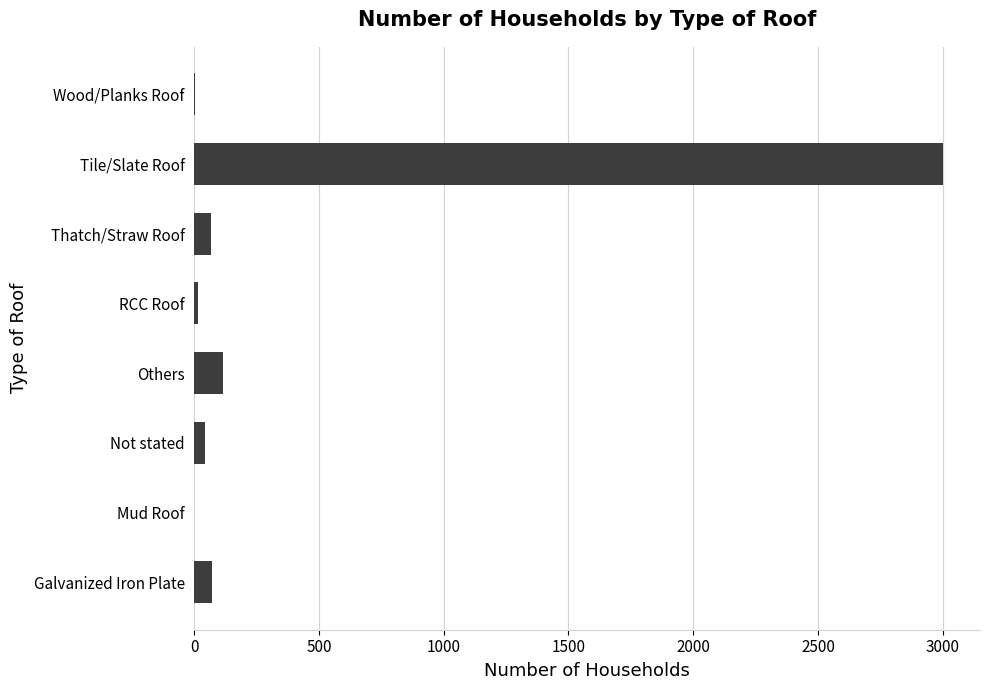

Are the bars grouped side by side (vs. stacked)?

No